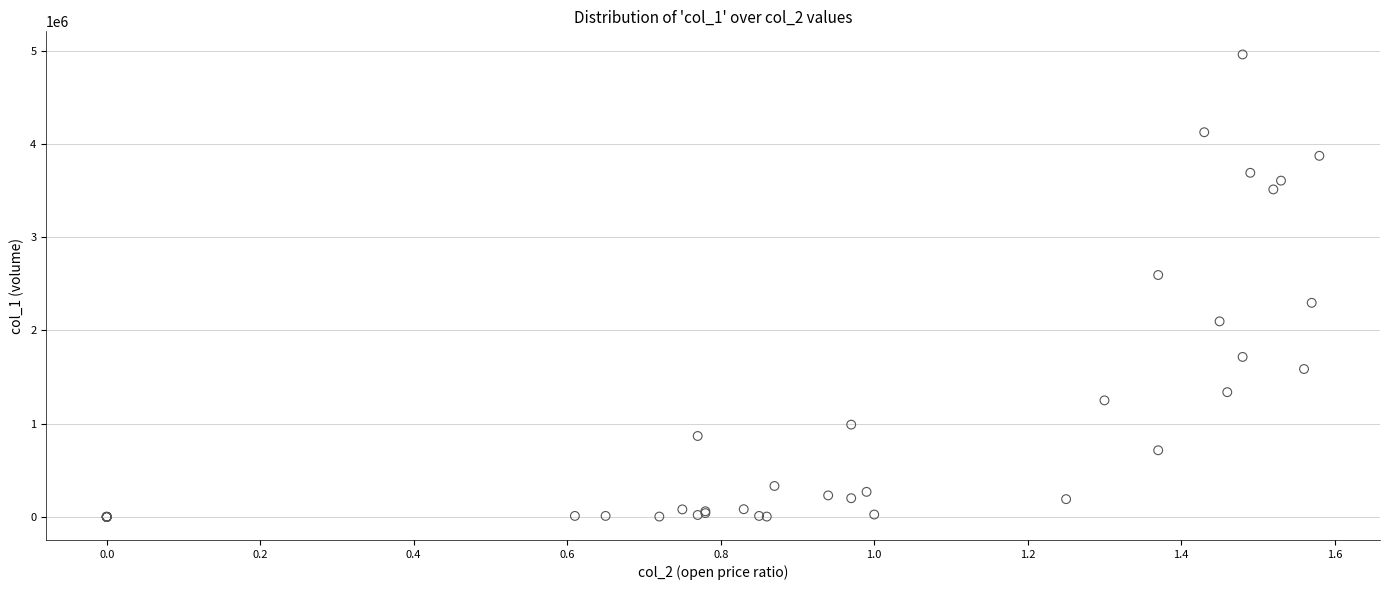

What Y value in the scatter plot is closest to 2479000?

2593000